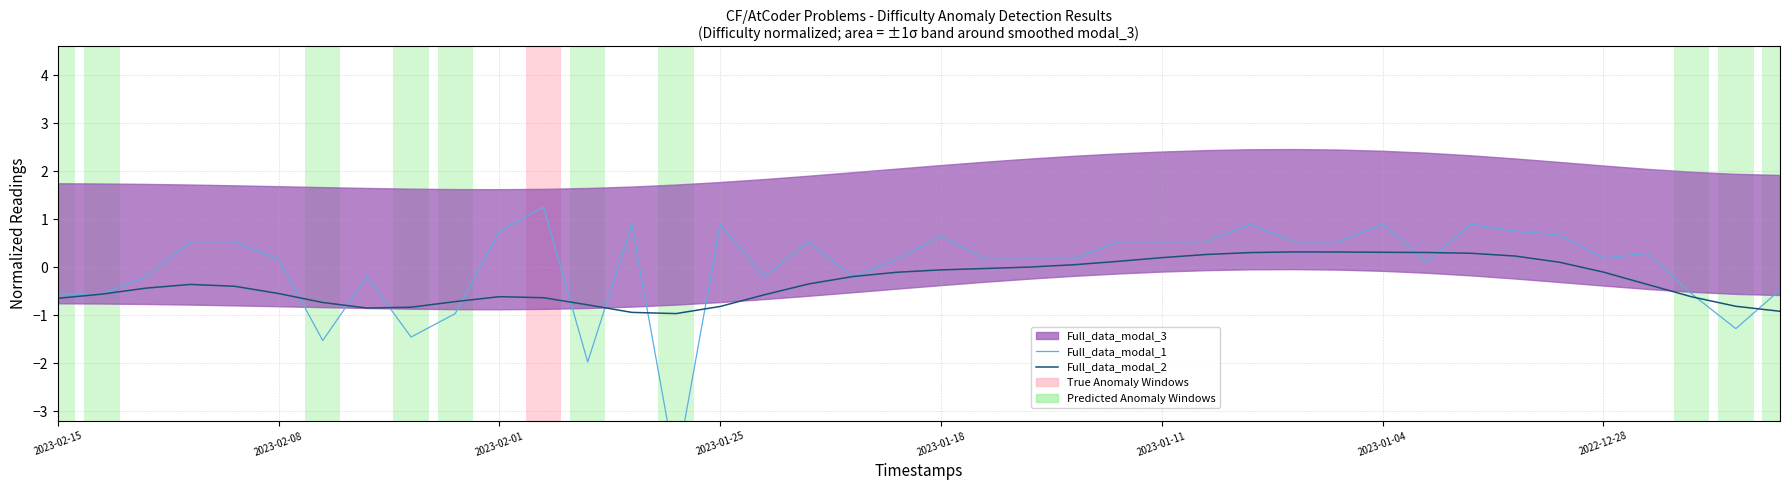

How many categories are shown in the chart?

40